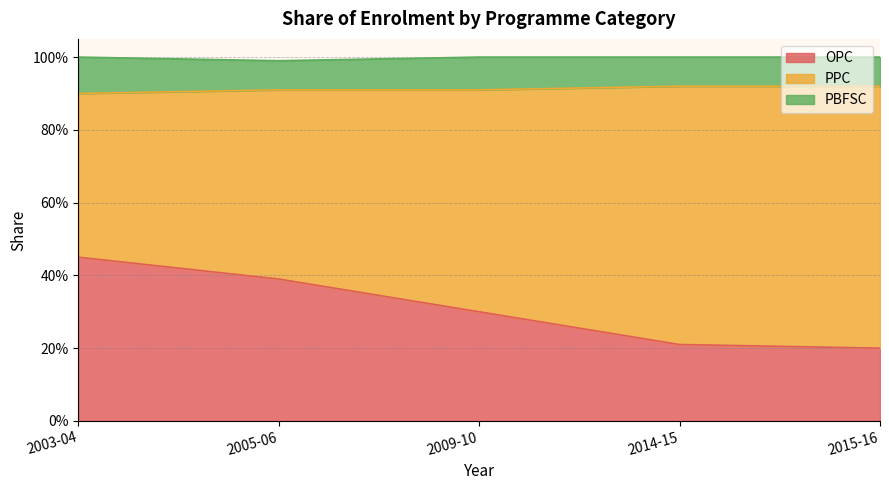

What is the lowest value of the PPC series?

0.5